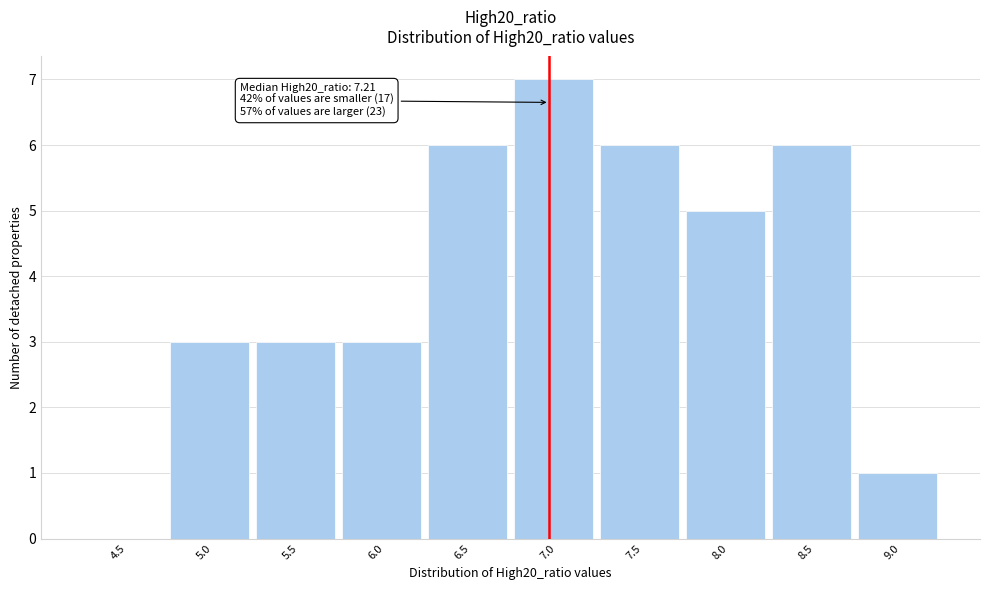

Reading left to right, what are all the values shown in this chart?

4.5=0	5.0=3	5.5=3	6.0=3	6.5=6	7.0=7	7.5=6	8.0=5	8.5=6	9.0=1